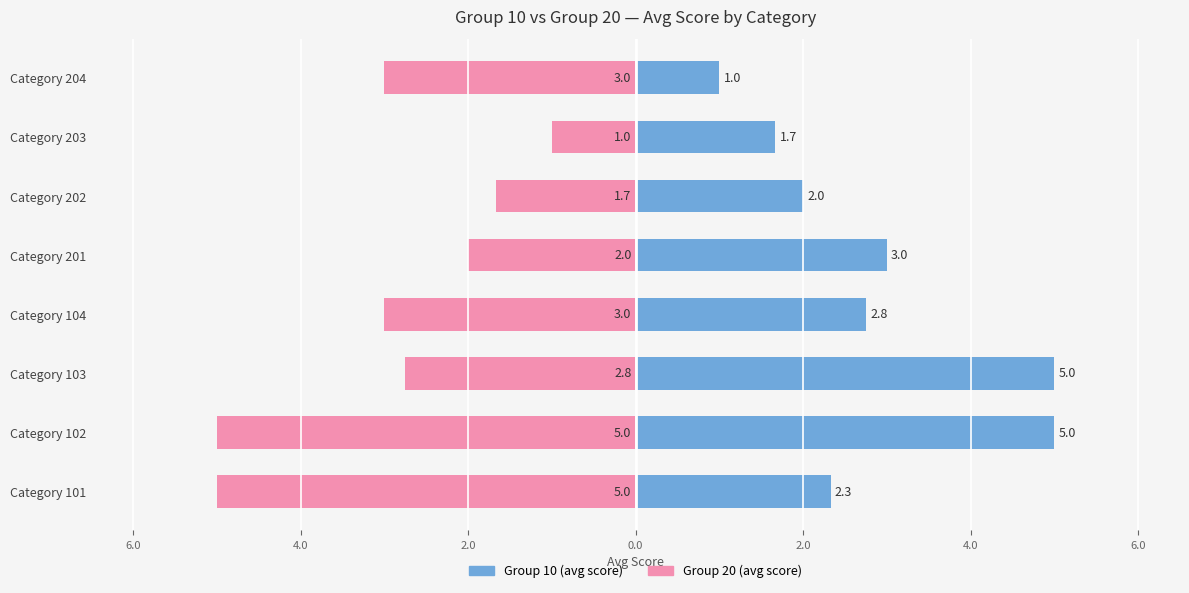

Between Category 202 and Category 102, which is larger?

Category 102